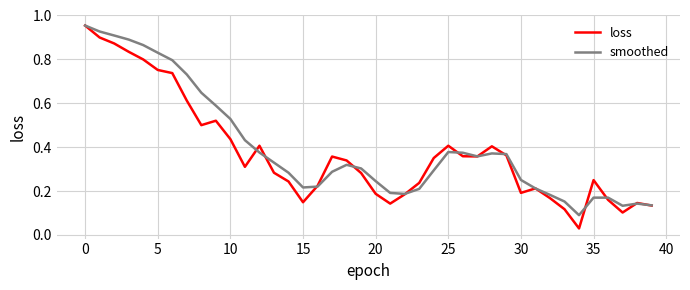

Which series has the largest range (max minus min)?

loss